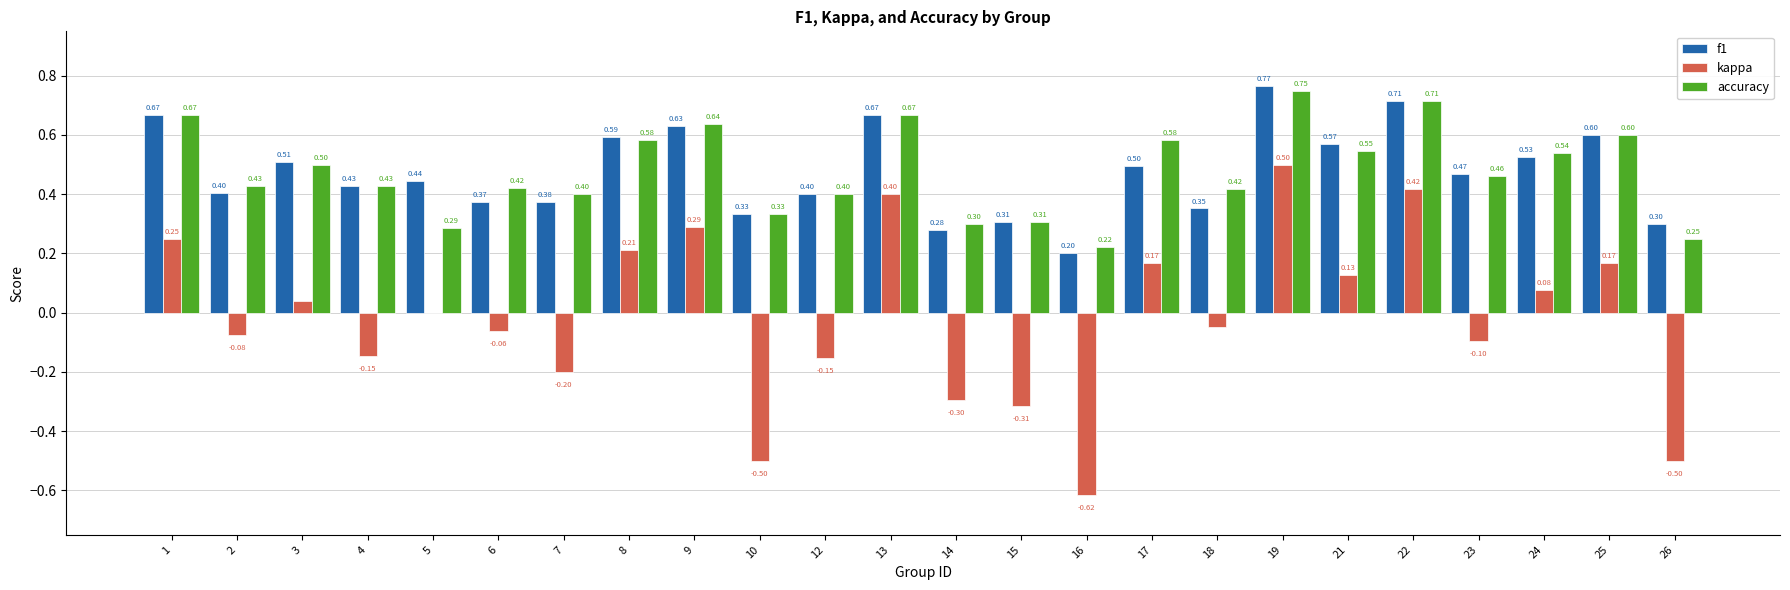

Which category has the highest value across all series?

19